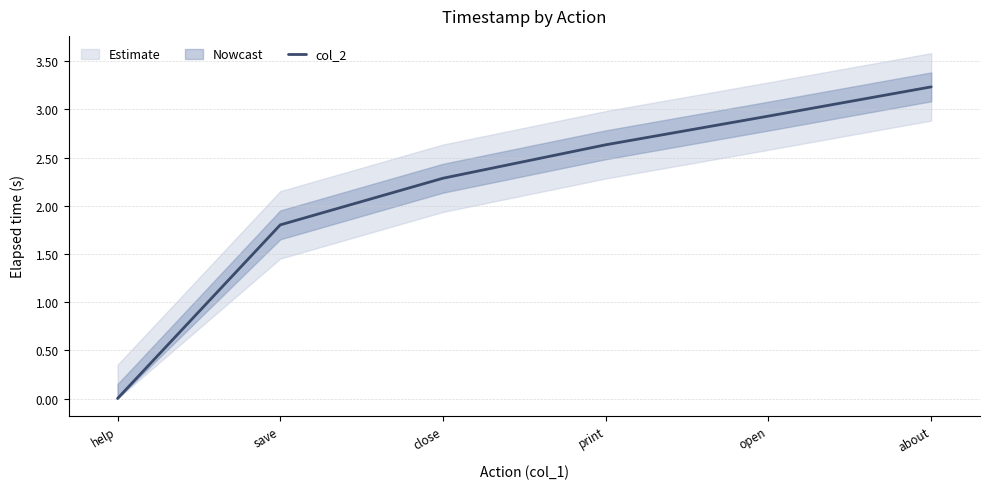

Reading left to right, list all the values displayed in this chart.

help=0.0	save=1.8	close=2.3	print=2.6	open=2.9	about=3.2